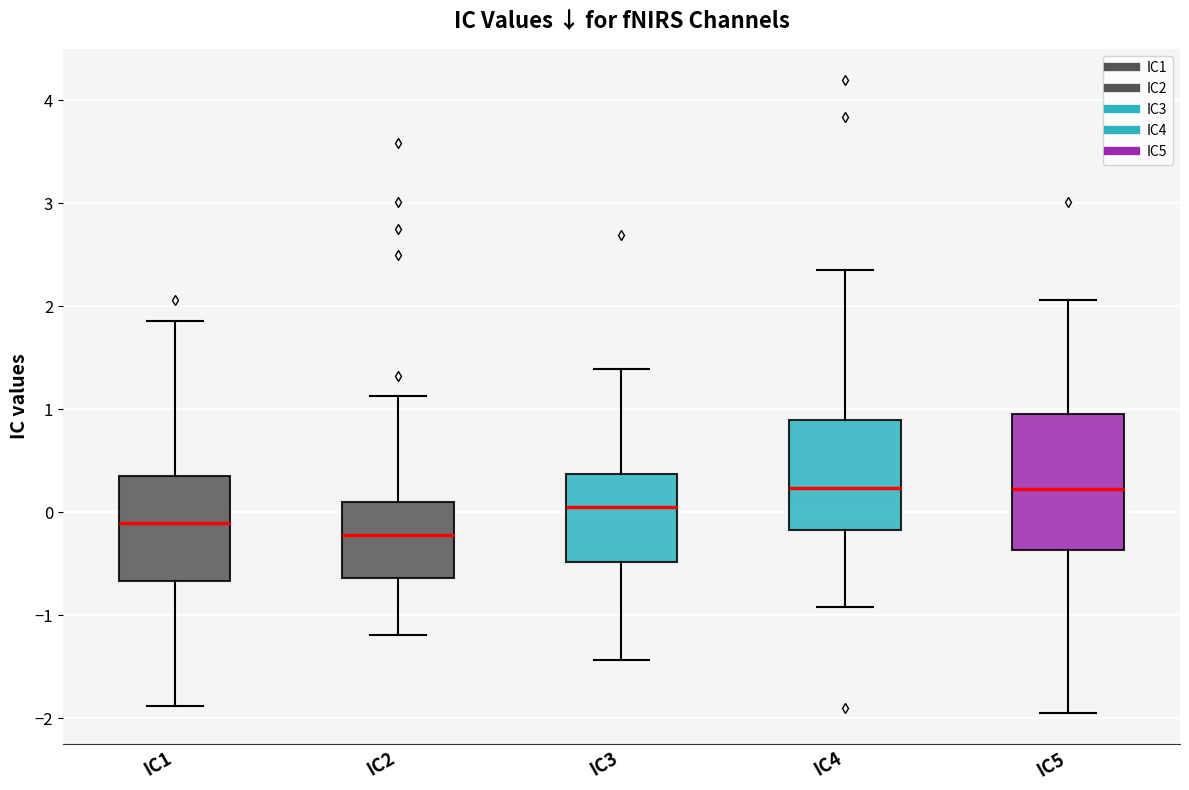

Comparing the boxes themselves (not the whiskers), which one is the tallest?

IC5